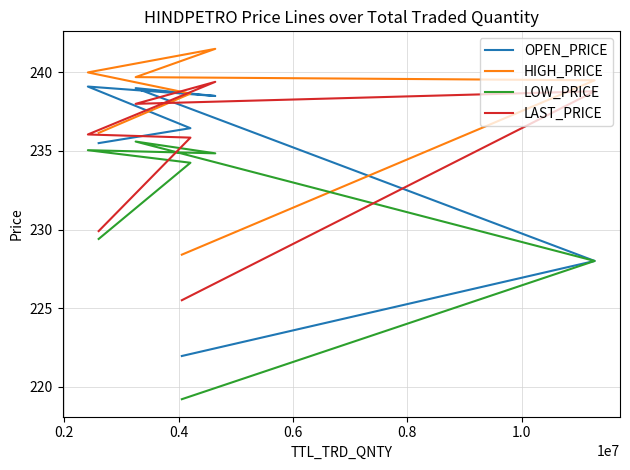

True or false: LOW_PRICE has a value of 331.3 at 0.4.

False